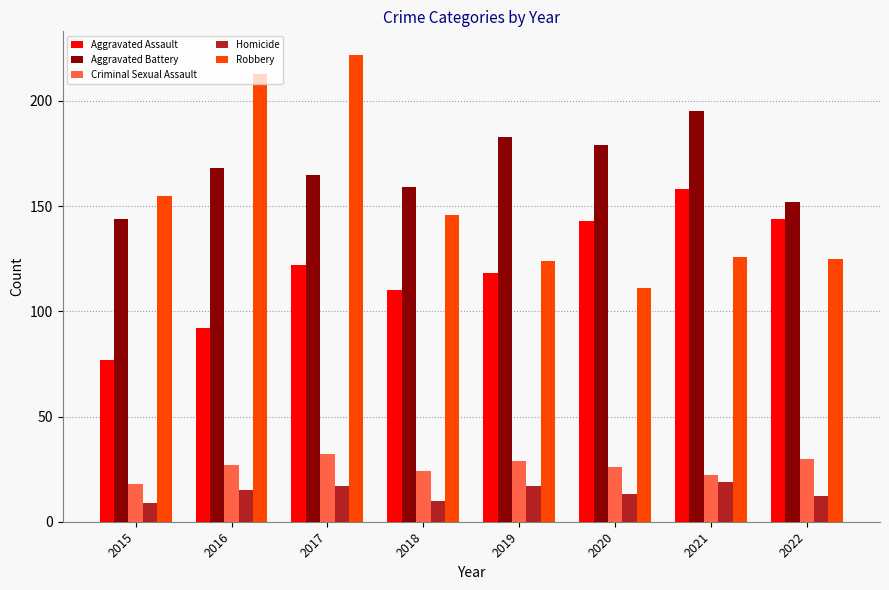

Are the bars grouped side by side (vs. stacked)?

Yes